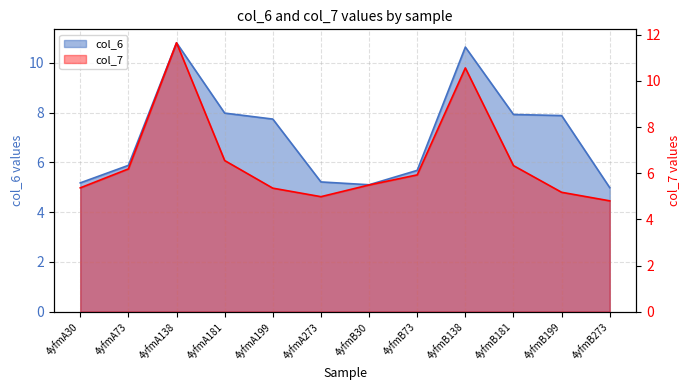

Reading left to right, transcribe all the data shown in this chart.

col_6: 5.2	5.9	10.8	8.0	7.7	5.2	5.1	5.7	10.6	7.9	7.9	5.0
col_7: 5.4	6.2	11.7	6.5	5.4	5.0	5.5	5.9	10.6	6.3	5.2	4.8